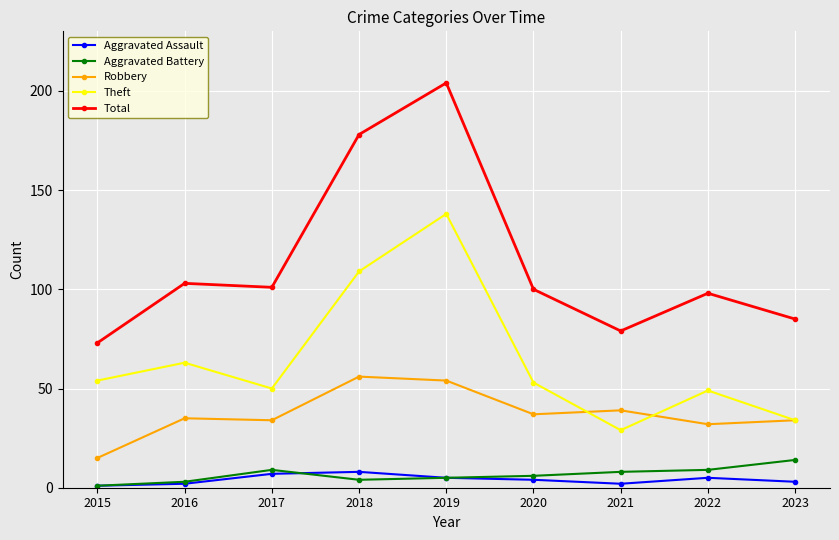

Reading right to left, transcribe all the data shown in this chart.

Aggravated Assault: 3	5	2	4	5	8	7	2	1
Aggravated Battery: 14	9	8	6	5	4	9	3	1
Robbery: 34	32	39	37	54	56	34	35	15
Theft: 34	49	29	53	138	109	50	63	54
Total: 85	98	79	100	204	178	101	103	73